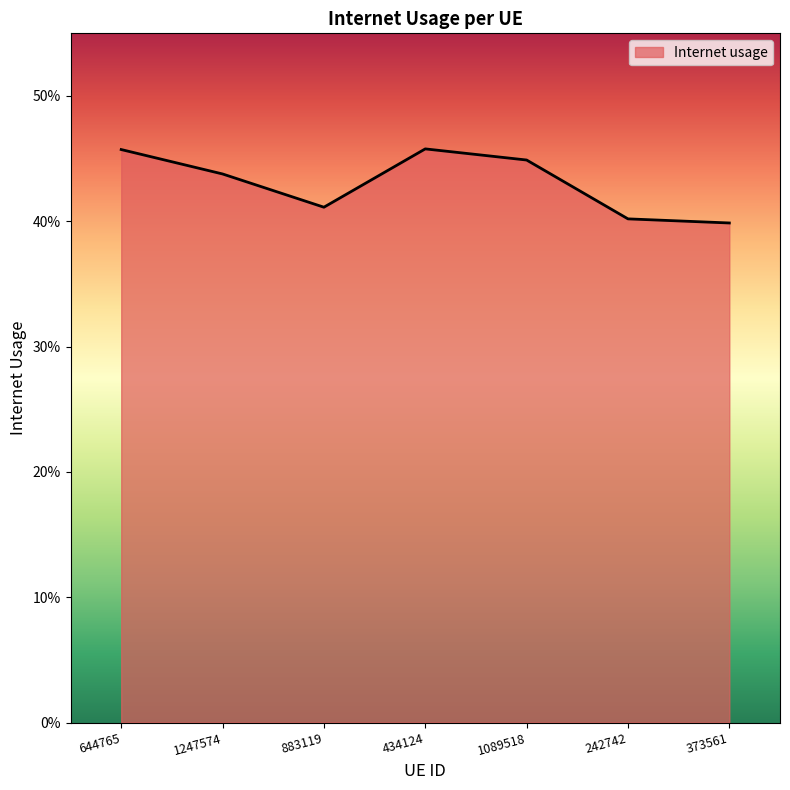

Is this an area chart (filled region under the line)?

Yes